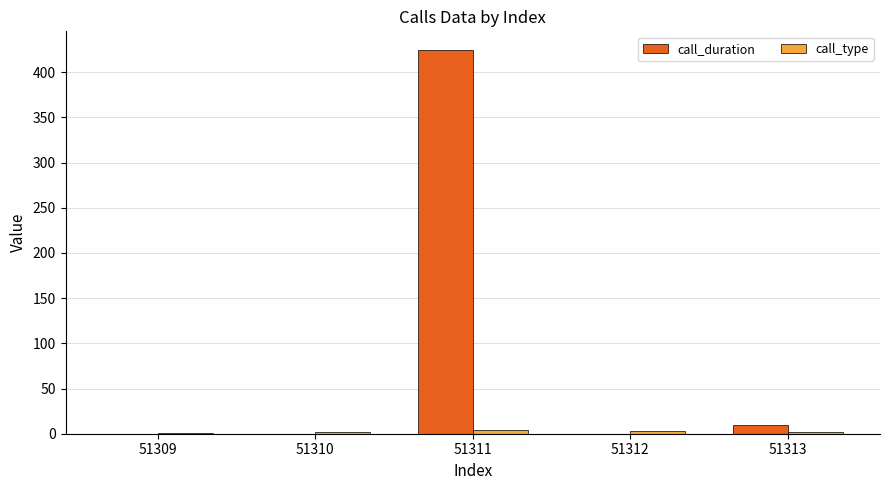

At which category is the sum across all series the highest?

51311